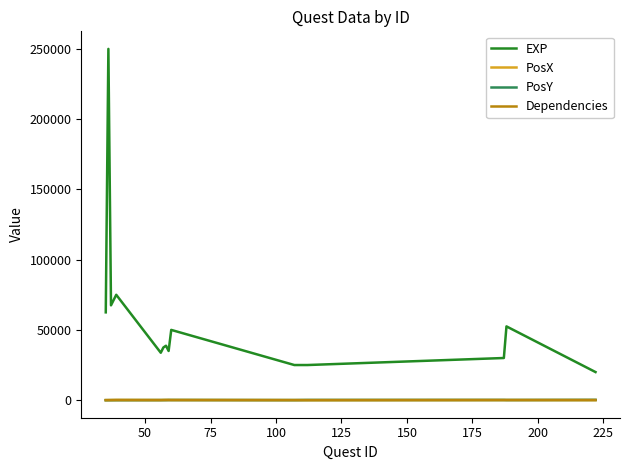

True or false: PosX and EXP intersect in this chart.

False